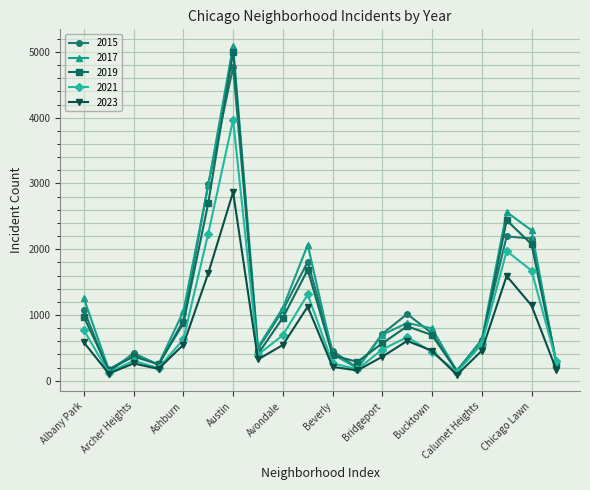

How many interior local valleys does the 2017 series have?

5